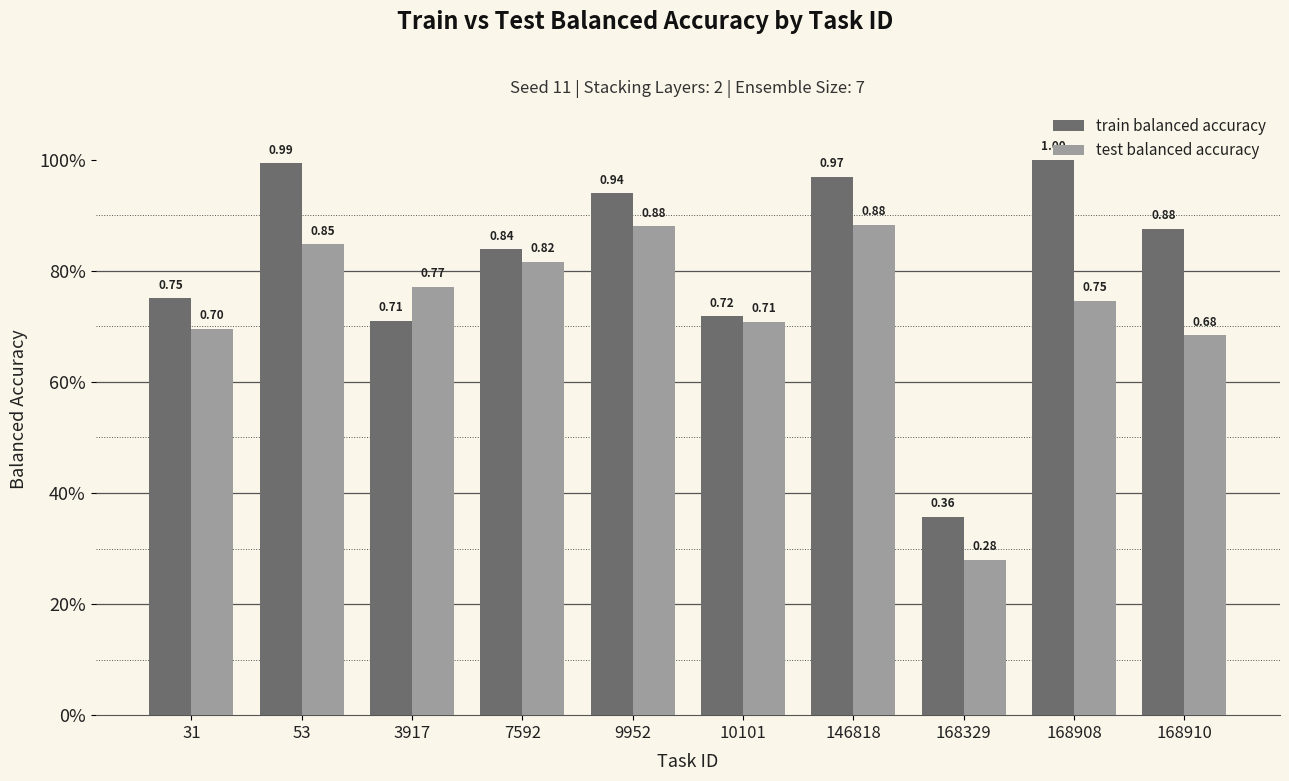

What are all the series names shown in the legend?

train balanced accuracy, test balanced accuracy